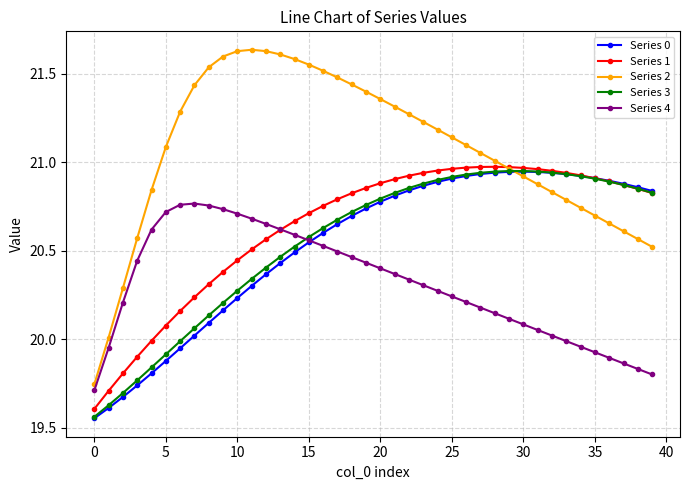

Which series has the largest total across all categories?

Series 2